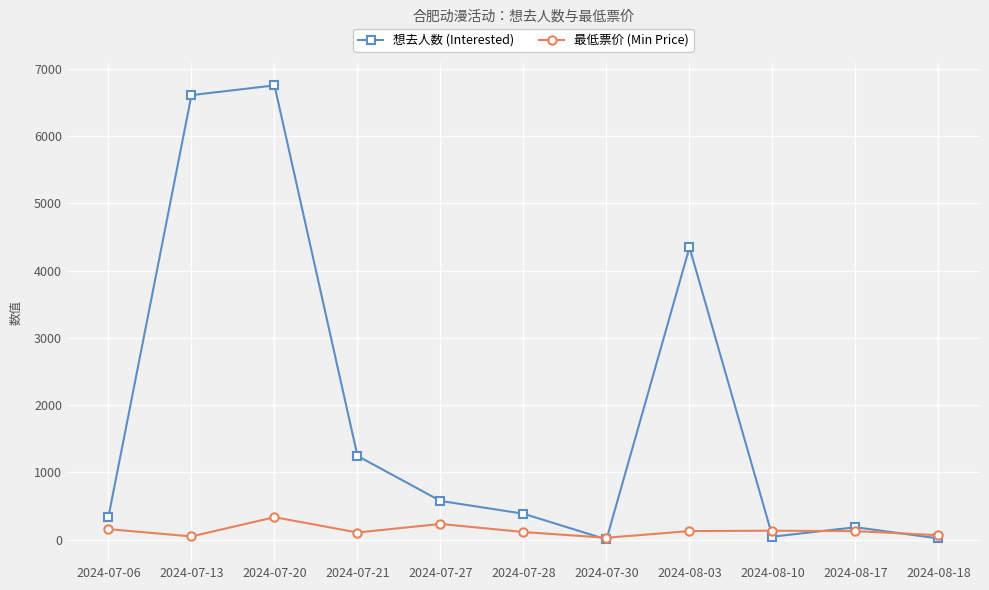

What is the maximum value shown in the chart?

6751.0